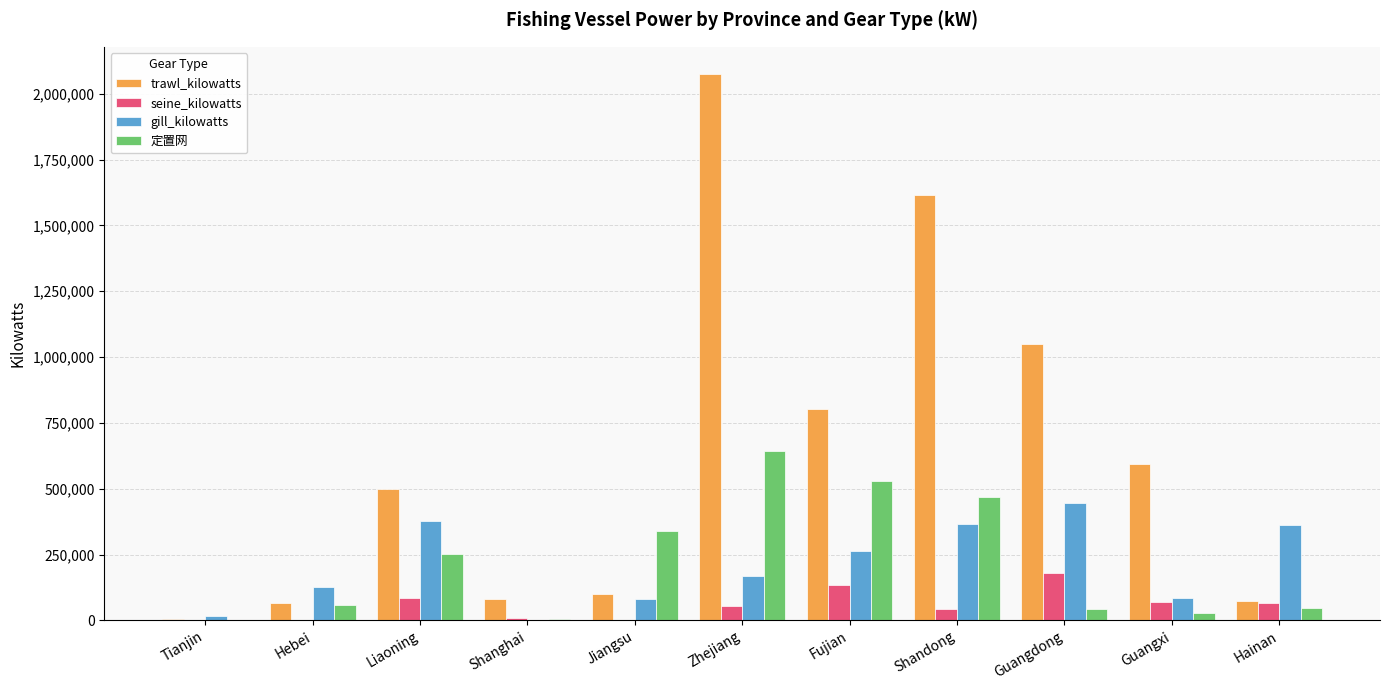

The value of 定置网 at Tianjin is 2608. True or false?

True